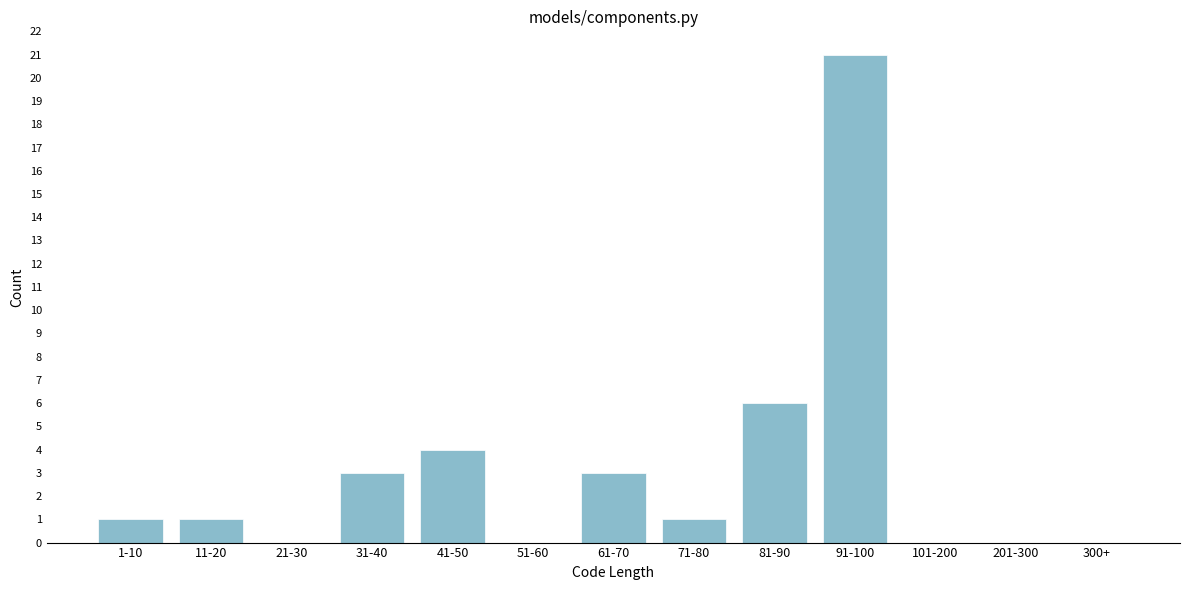

Reading left to right, extract all data points from this chart.

1-10=1	11-20=1	21-30=0	31-40=3	41-50=4	51-60=0	61-70=3	71-80=1	81-90=6	91-100=21	101-200=0	201-300=0	300+=0